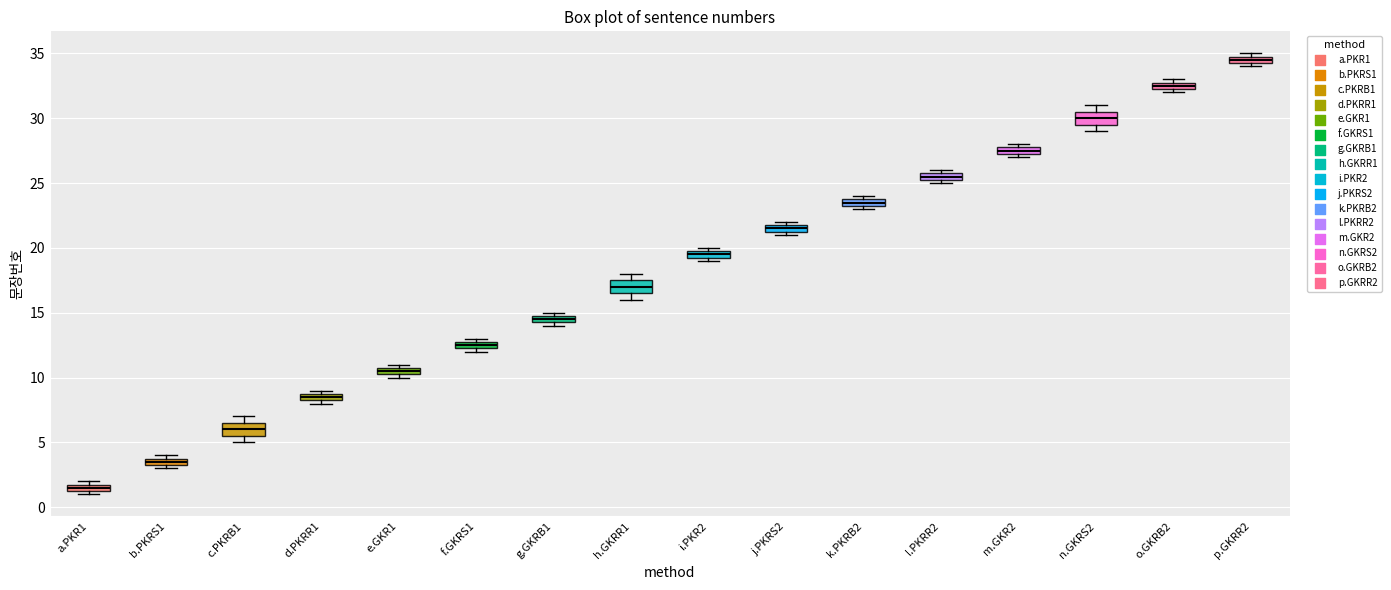

Which box has the highest median line?

p.GKRR2